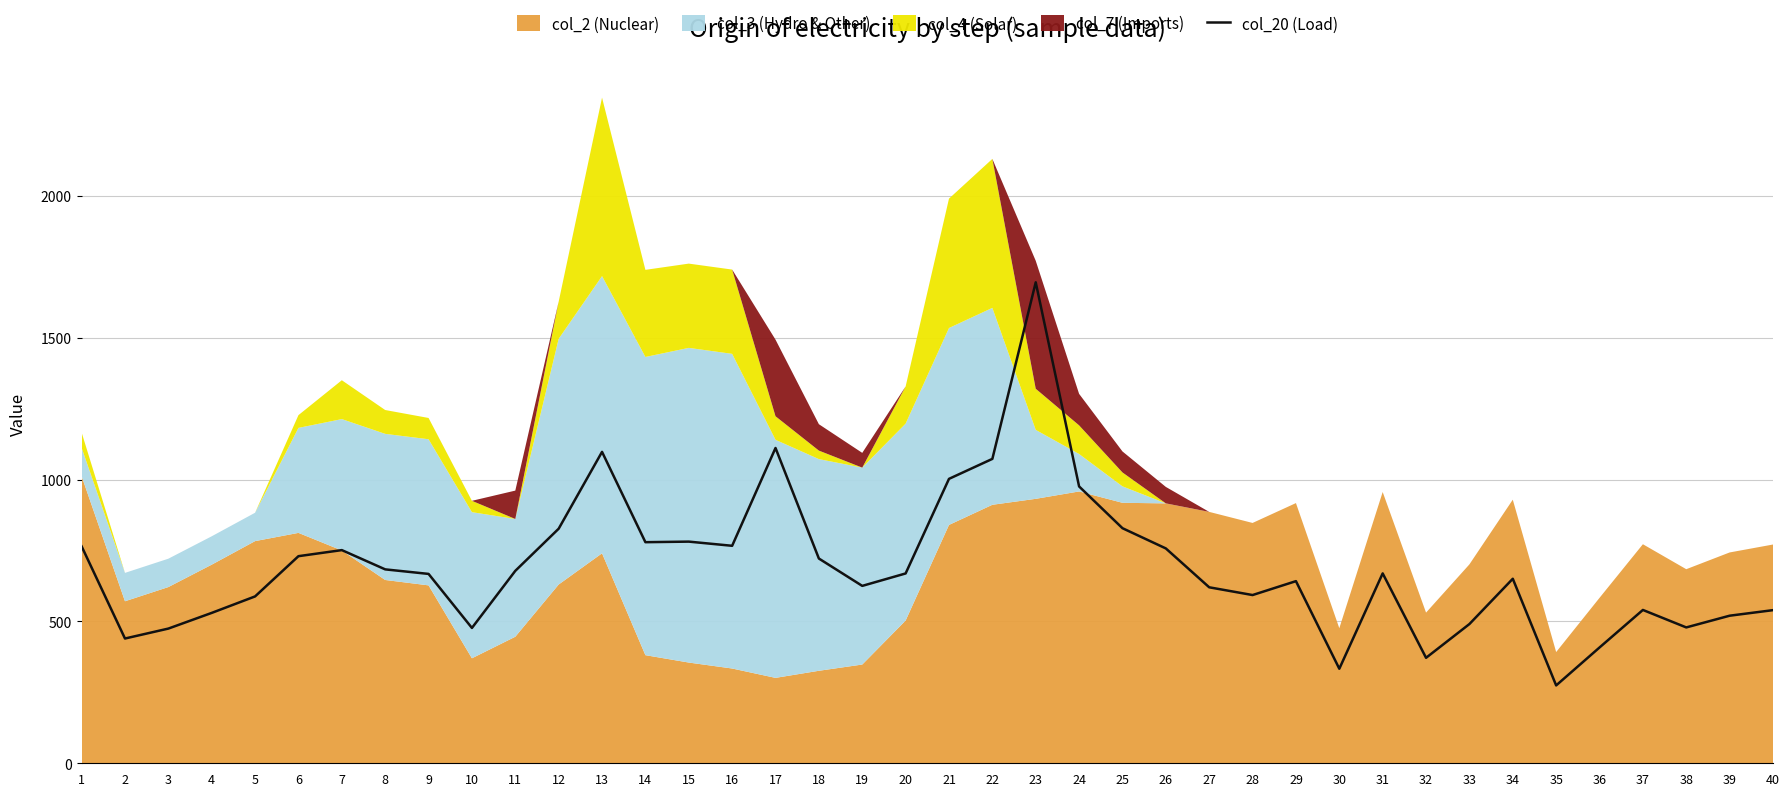

Read the value at 4.

530.0